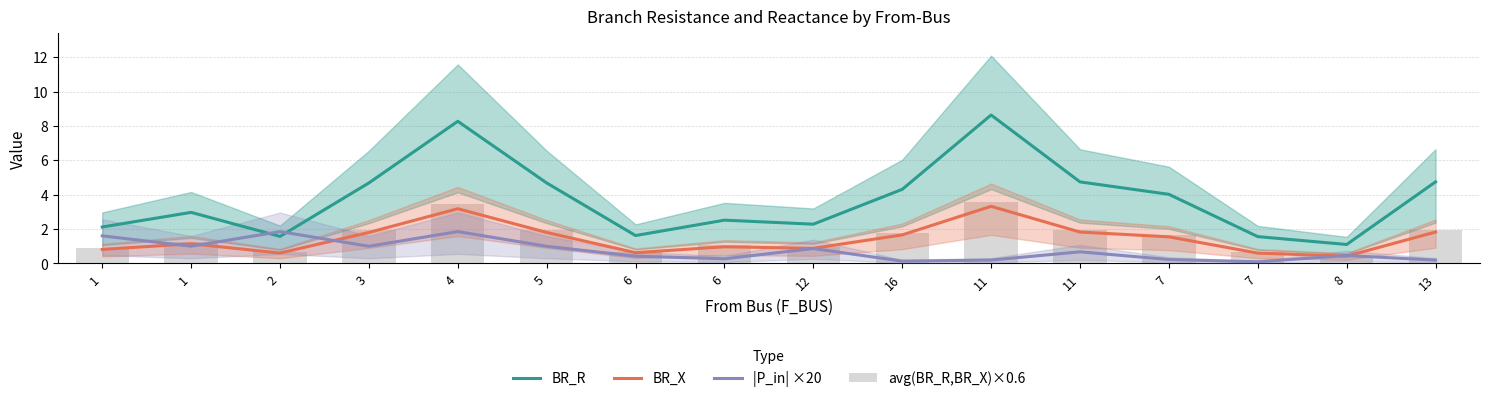

The value of avg(BR_R,BR_X)×0.6 at 3 is 1.9. True or false?

True